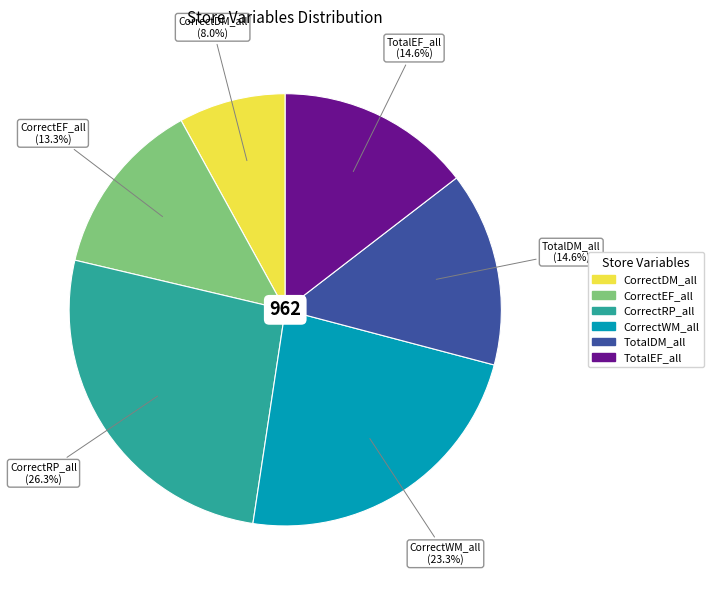

The CorrectRP_all slice represents 26% of the pie. True or false?

True